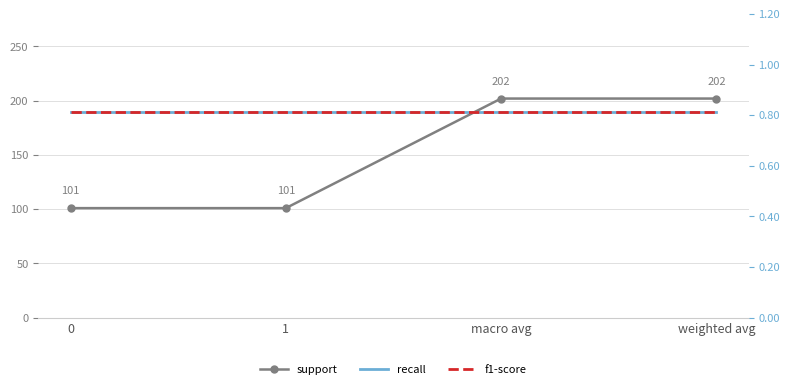

Rank the series by their maximum value, from highest to lowest.

support, recall, f1-score